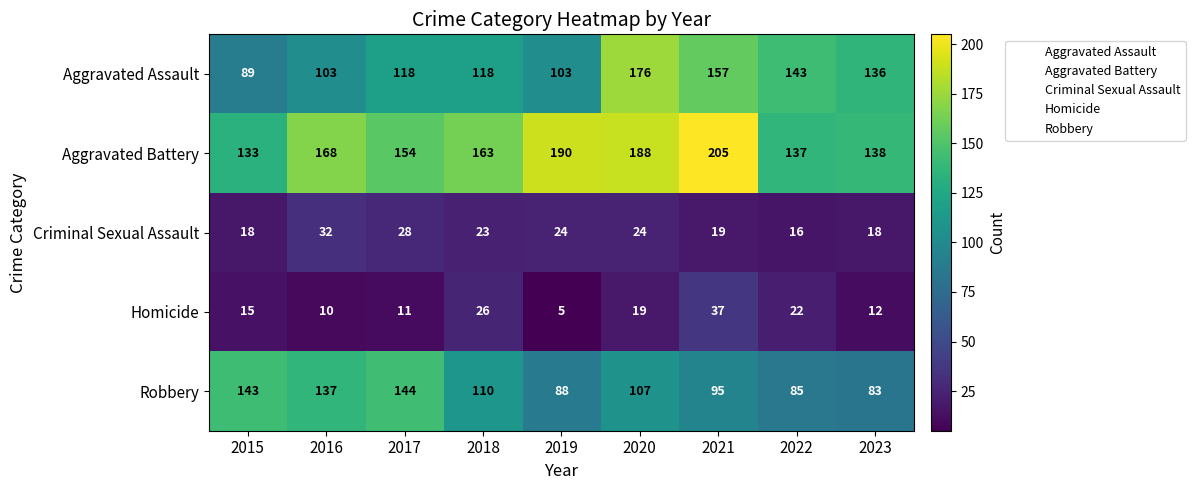

Which category has the highest value across all series?

2021